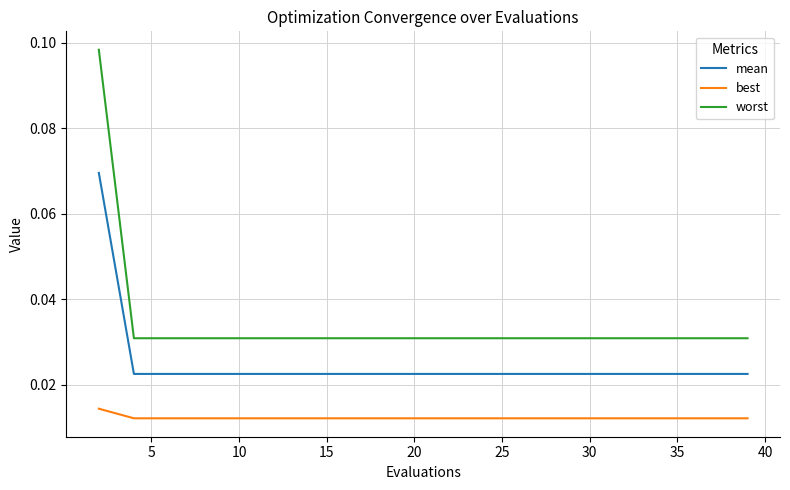

True or false: mean and worst cross at least once.

False